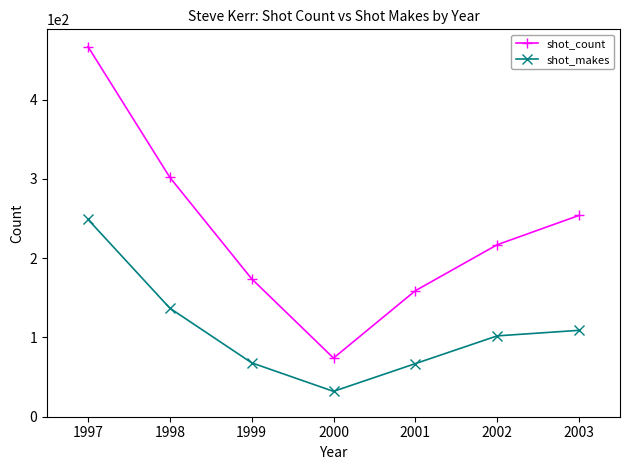

How many lines are shown in the chart?

2